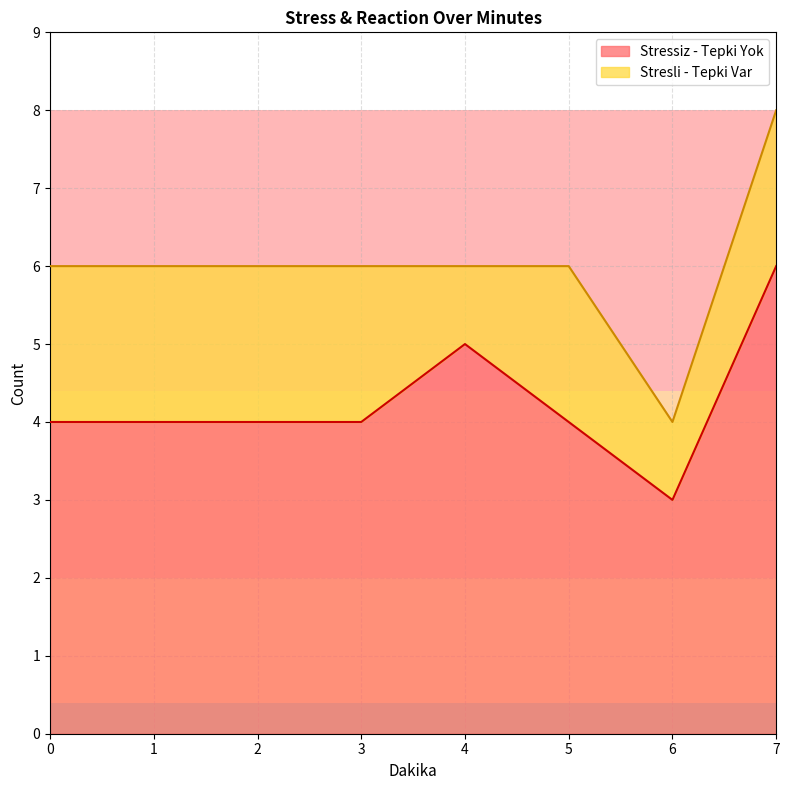

At which category is the sum across all series the highest?

7